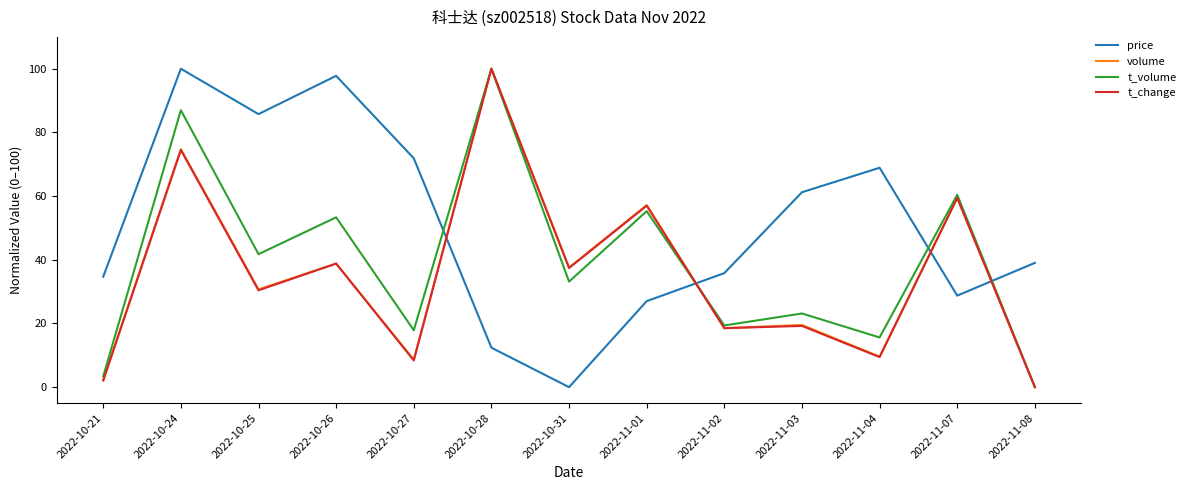

At which category does volume reach its first local valley?

2022-10-25